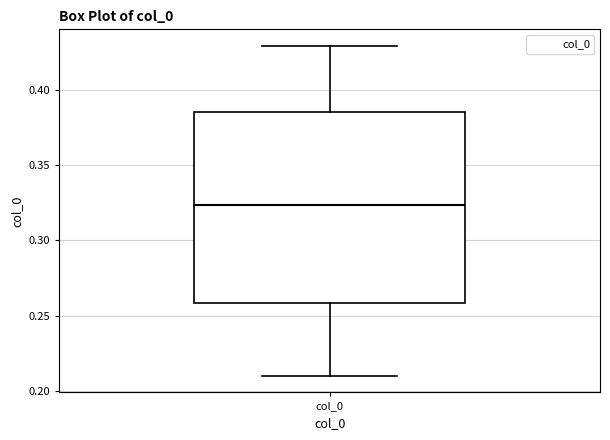

Read this box plot against the y-axis: the position of the median line, the range covered by the box, and the ends of both whiskers. The values are not printed on the chart, so give them approximately, as read against the axis.

median 0.325, box 0.260 to 0.385, whiskers 0.210 to 0.430